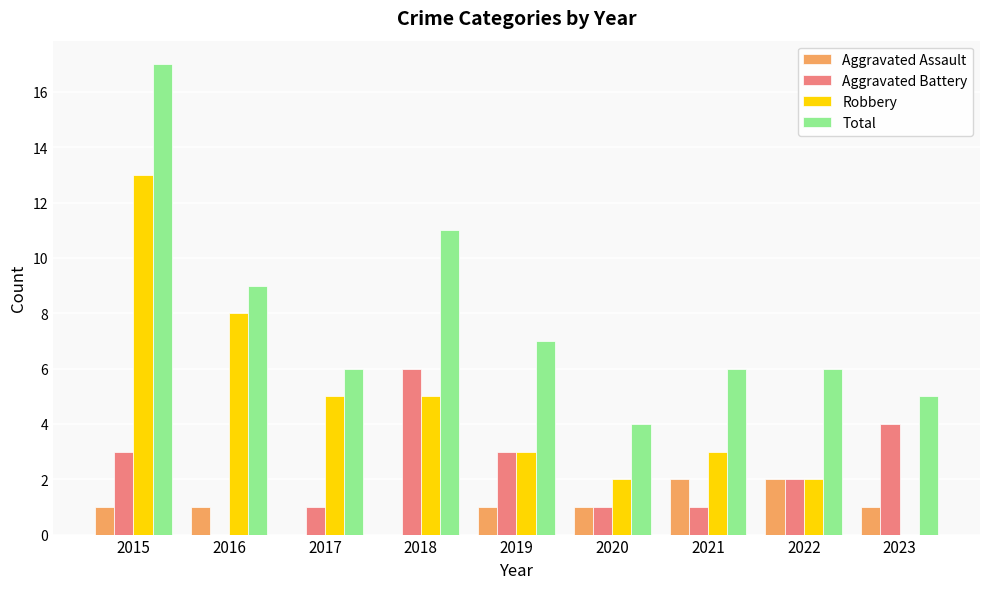

Reading left to right, transcribe all the data shown in this chart.

Aggravated Assault: 1	1	0	0	1	1	2	2	1
Aggravated Battery: 3	0	1	6	3	1	1	2	4
Robbery: 13	8	5	5	3	2	3	2	0
Total: 17	9	6	11	7	4	6	6	5